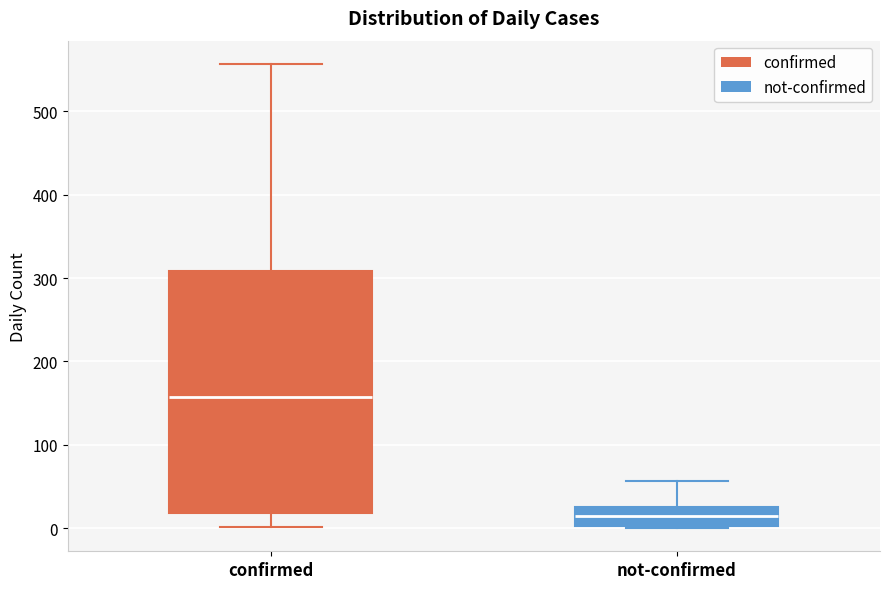

Which box has the lowest median line?

not-confirmed